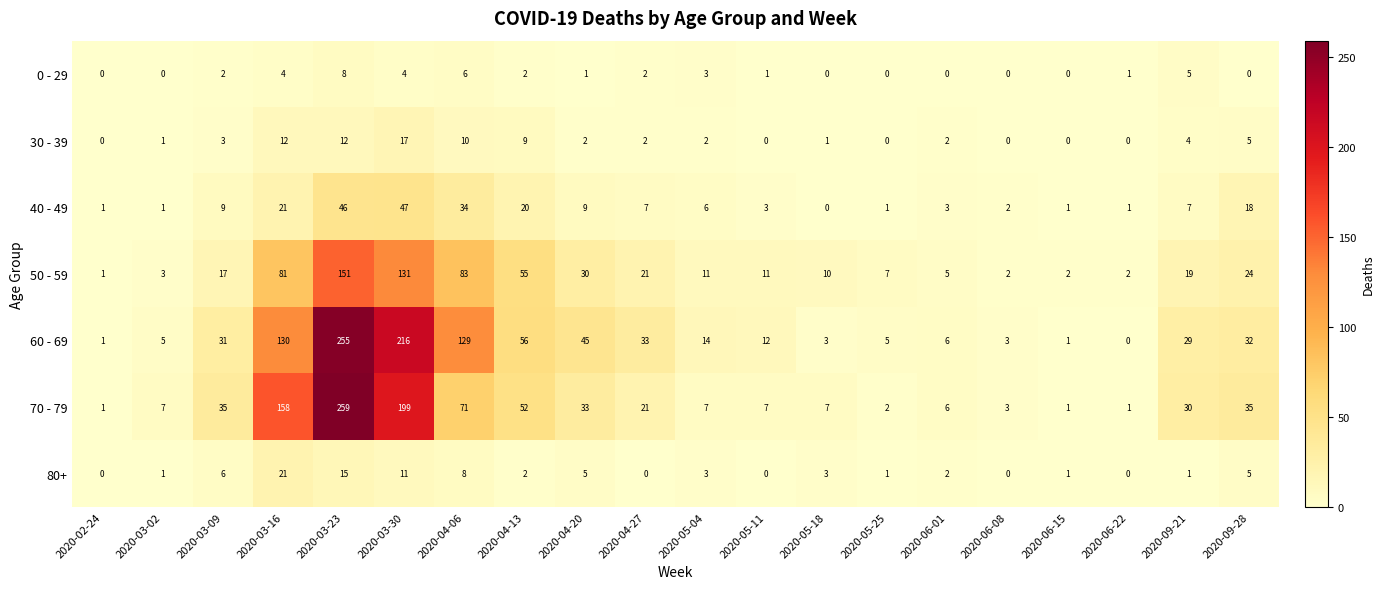

How many distinct data groups are displayed?

7